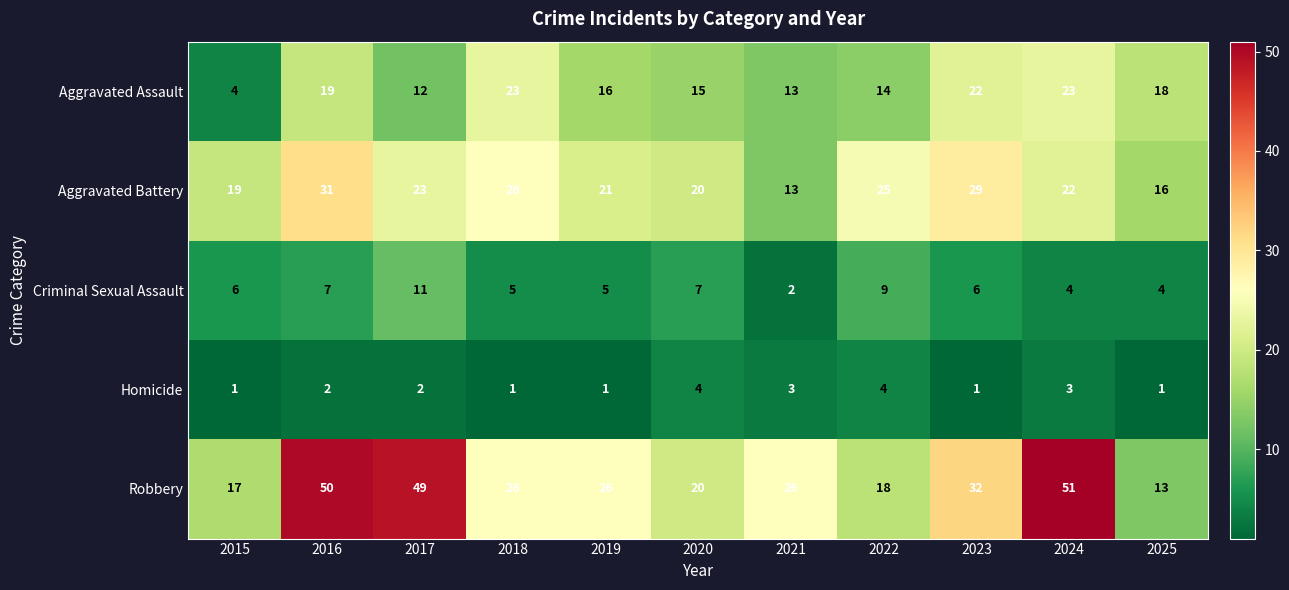

The value of Criminal Sexual Assault at 2019 is 5. True or false?

True